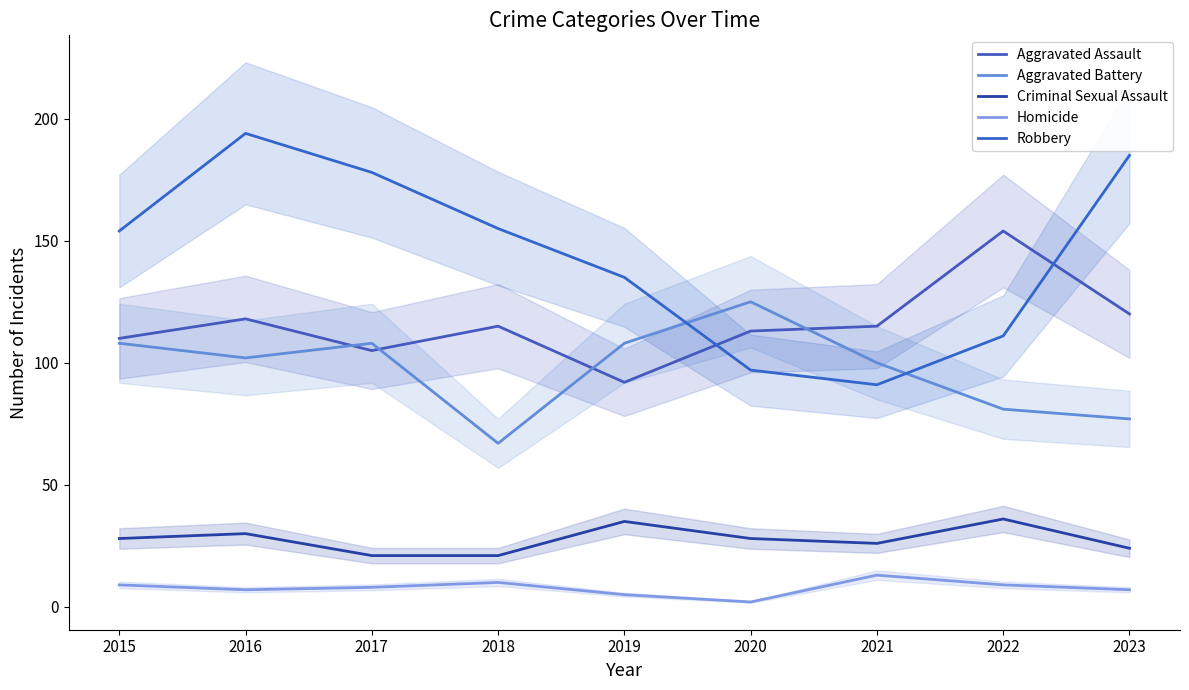

Which has a higher value, 2020 or 2023?

2023